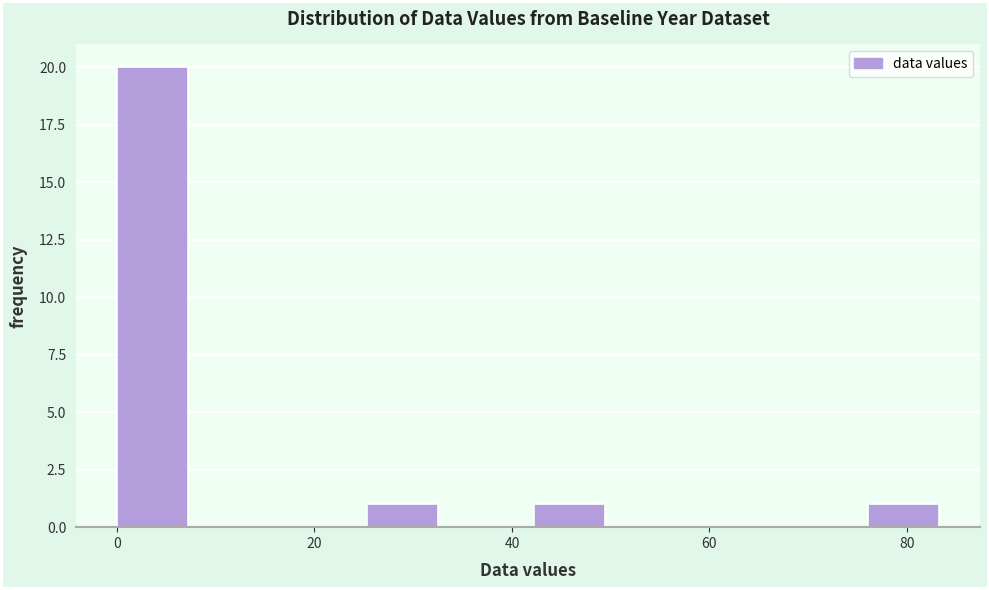

Reading left to right, transcribe this chart: for each bar, give the range it covers on the x-axis and its height. Neither the bar edges nor the heights are printed on the chart, so give them approximately, as read against the axes.

0 to 8: 20
8 to 16: 0
16 to 26: 0
26 to 34: 1
34 to 42: 0
42 to 50: 1
50 to 60: 0
60 to 68: 0
68 to 76: 0
76 to 84: 1